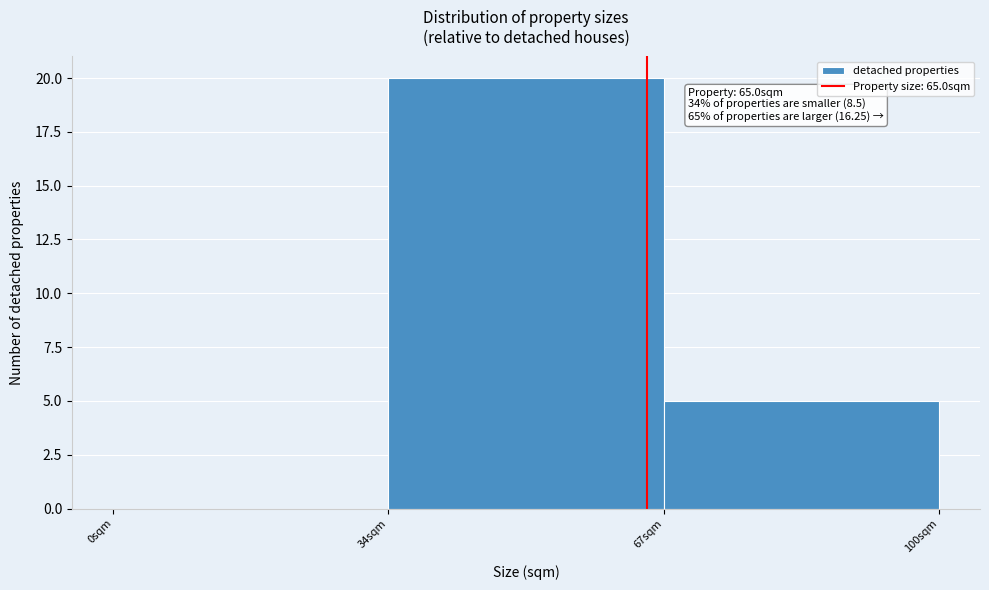

Over which range of the x-axis is the bar tallest?

33.5 to 67.0